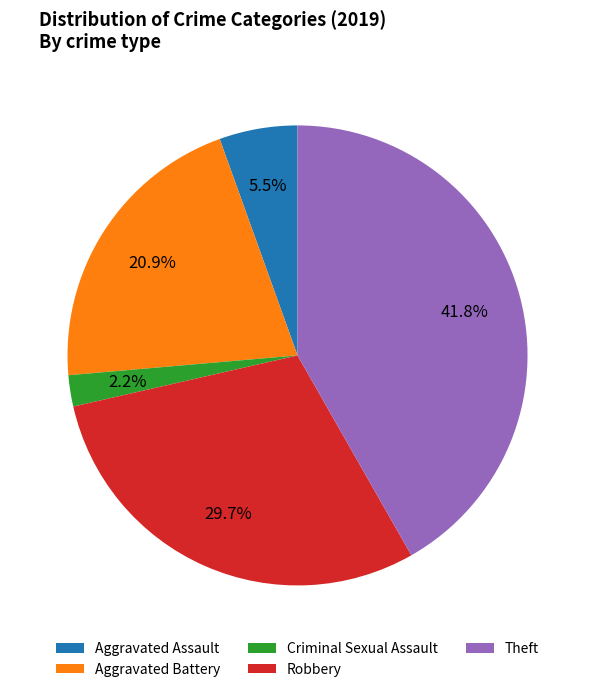

Is Aggravated Assault the majority of the pie?

No